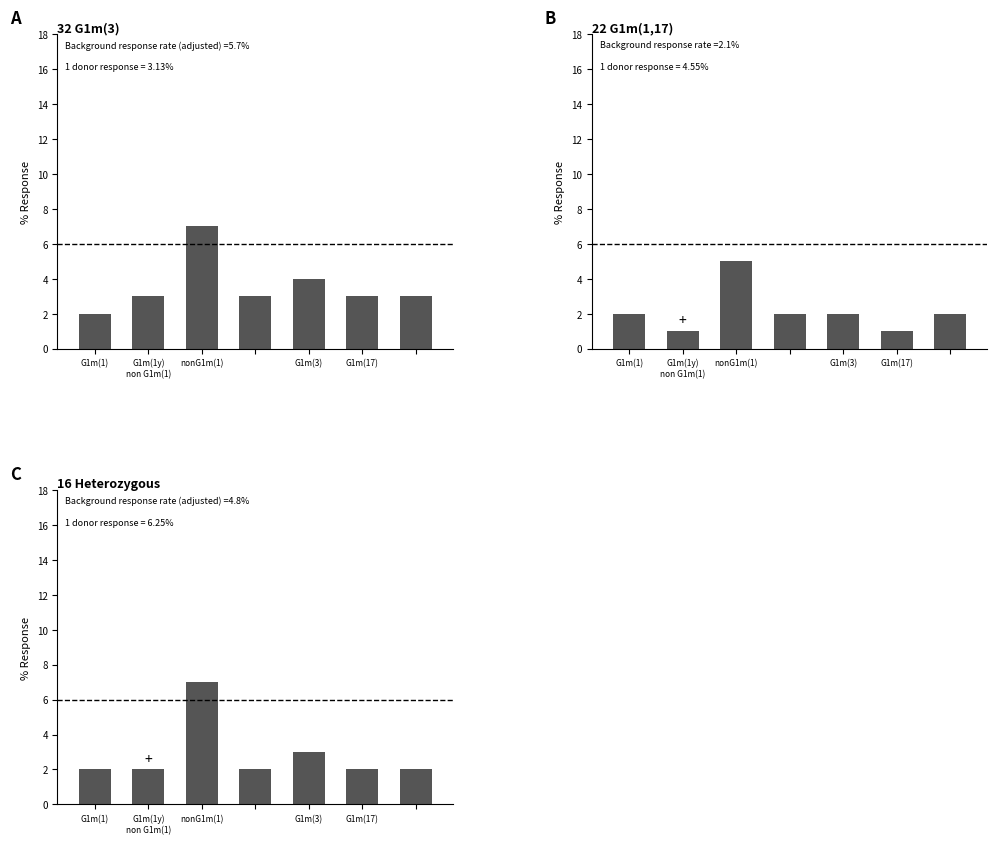

Which category has the highest value across all series?

nonG1m(1)